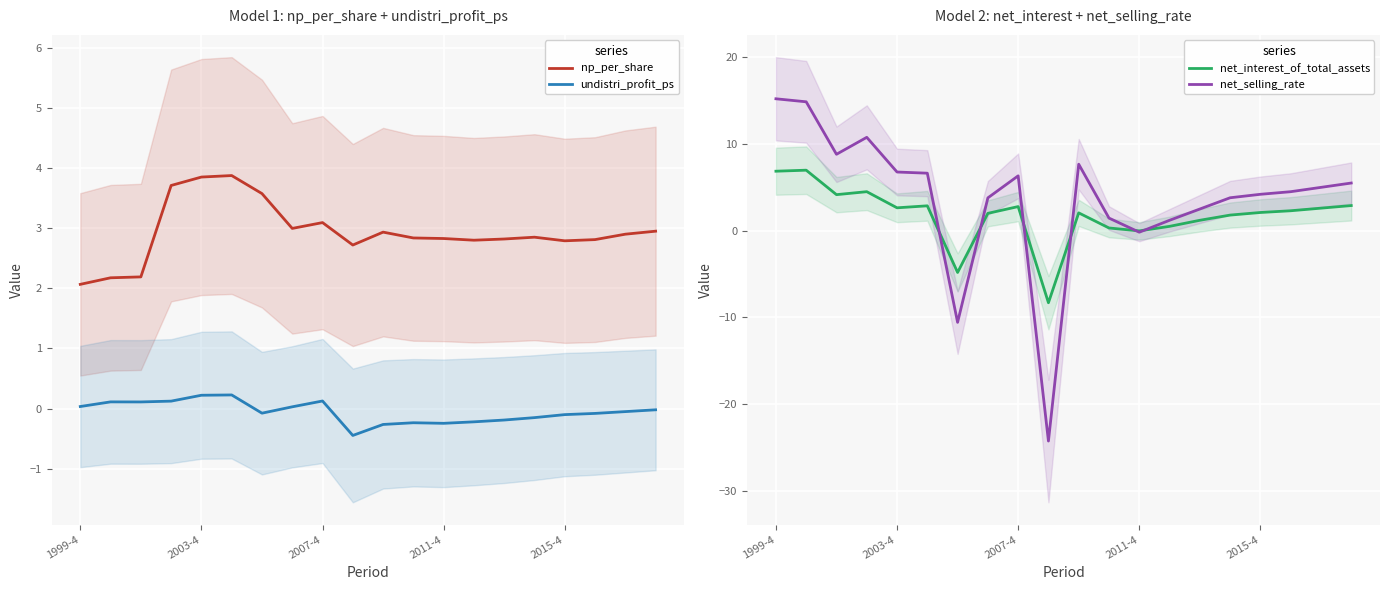

True or false: np_per_share and undistri_profit_ps intersect in this chart.

False